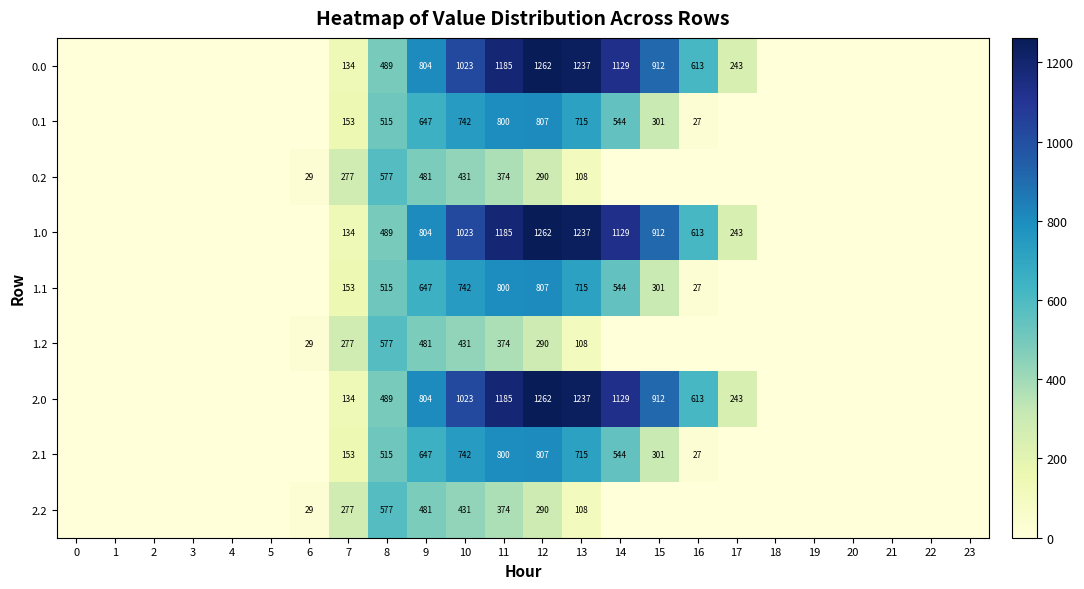

True or false: 1.1 has a value of 807 at 12.

True